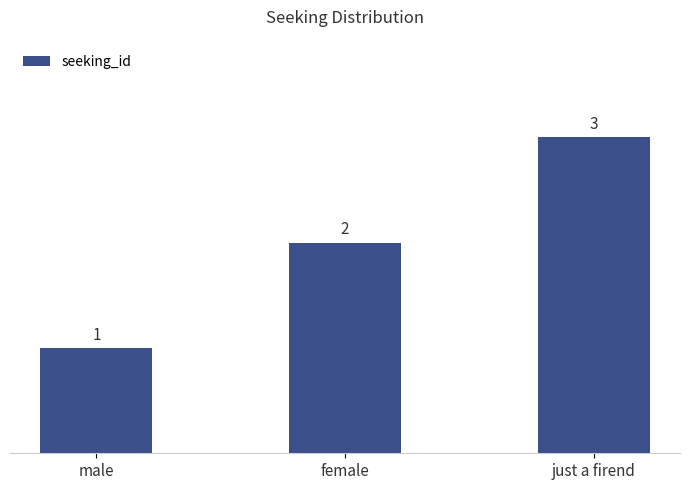

Is it true that the value at female is 2?

True